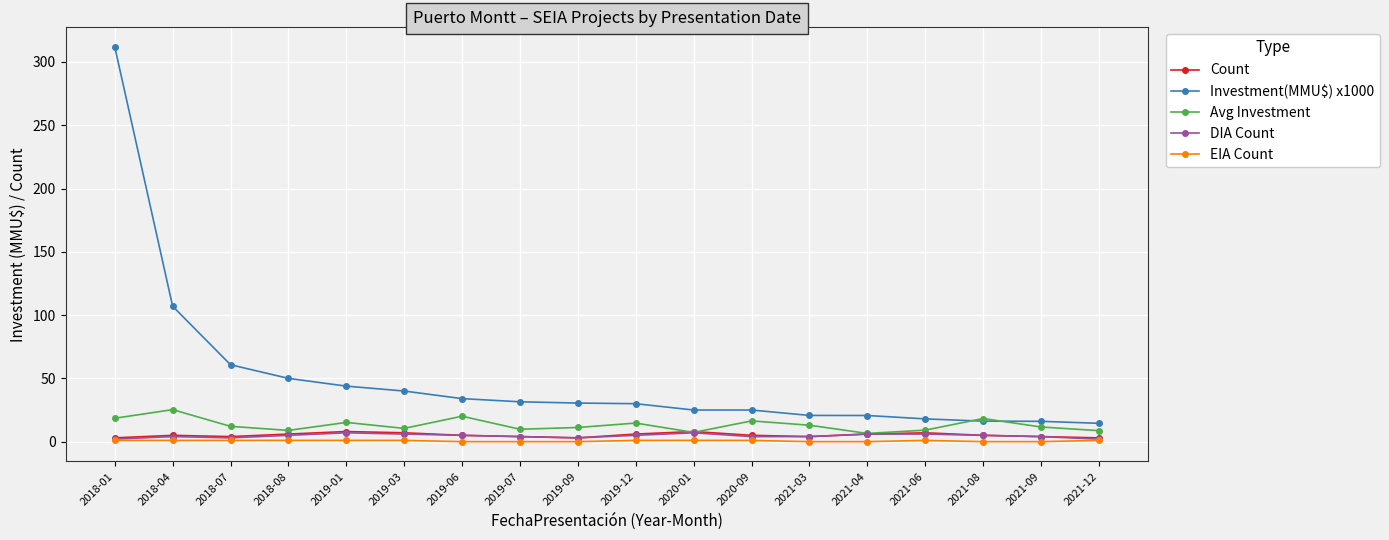

Which series has the largest range (max minus min)?

Investment(MMU$) x1000